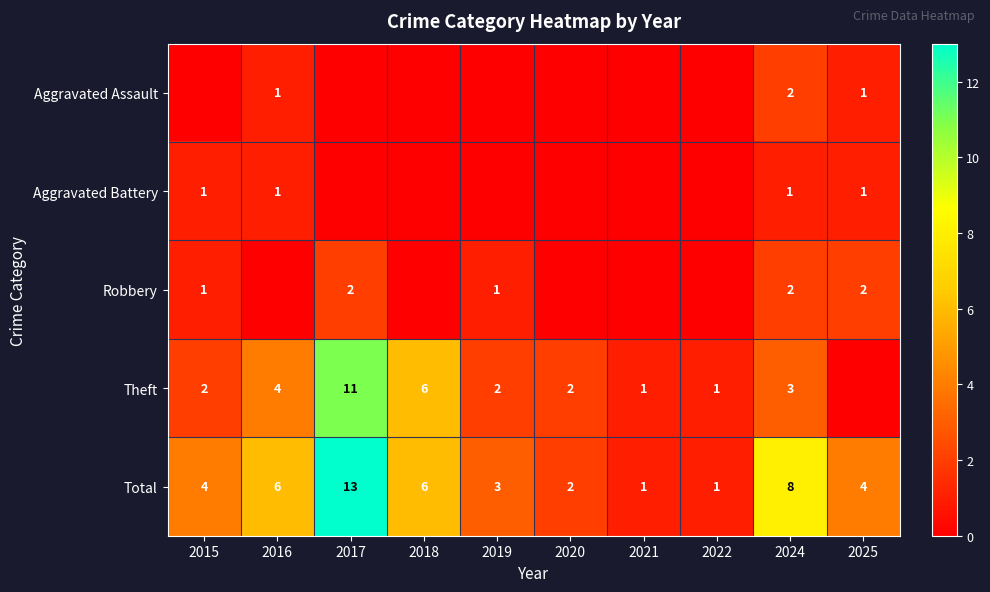

Is the value of Total at 2018 greater than the value of Robbery at 2015?

Yes